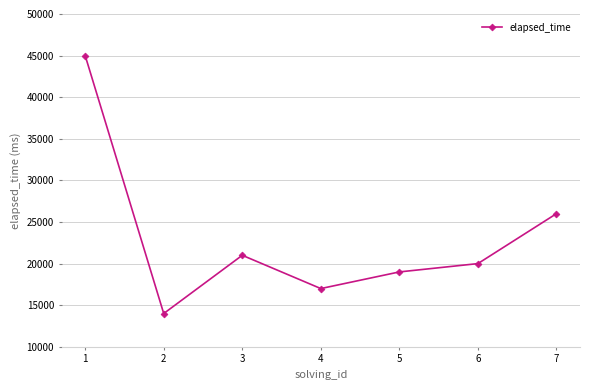

How many distinct data groups are displayed?

1